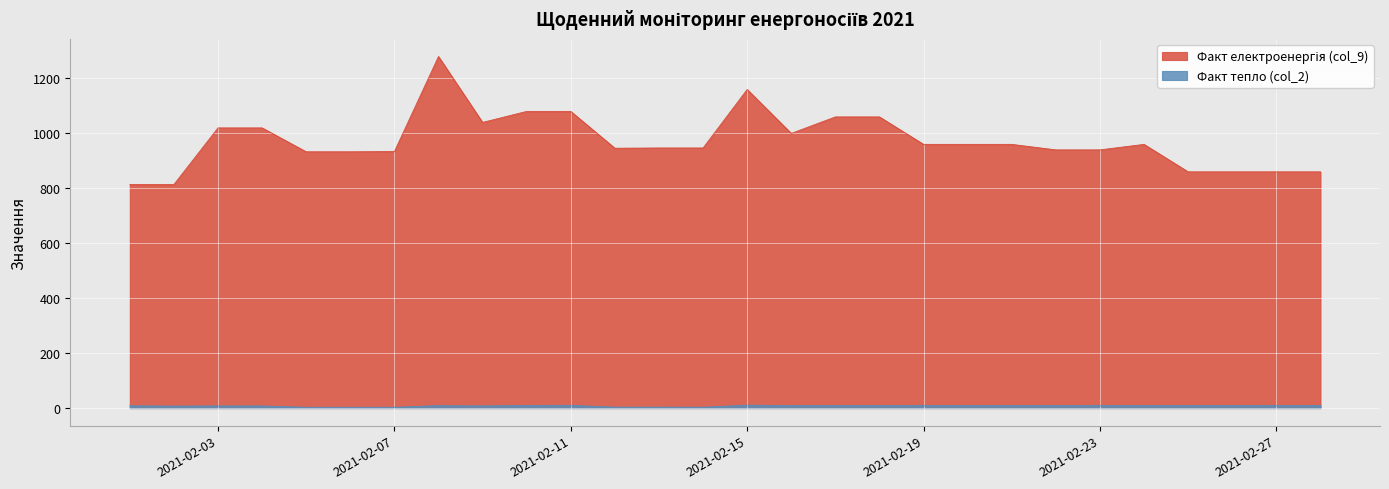

In Факт тепло (col_2), how many points are lower than both neighbors (excluding endpoints)?

3